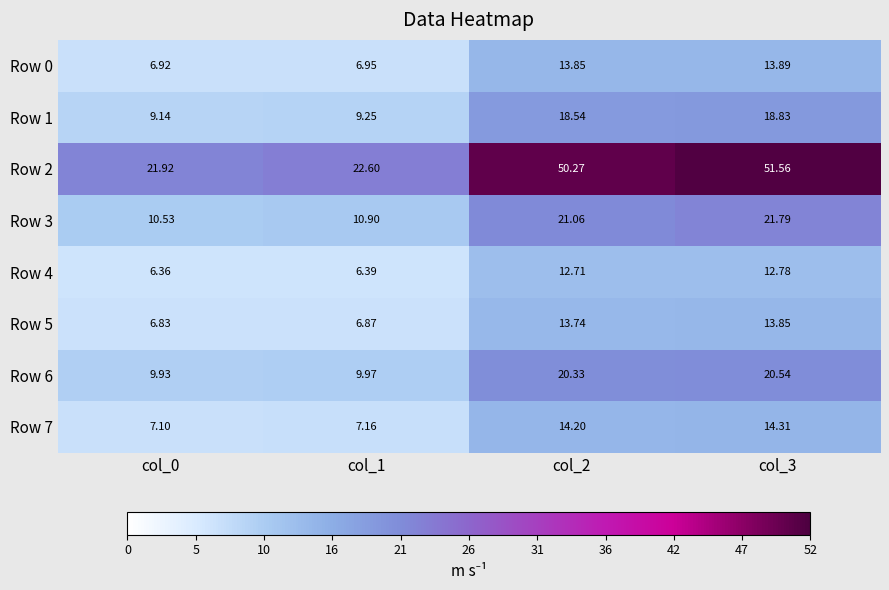

Is the value of Row 6 at col_3 greater than the value of Row 7 at col_3?

Yes